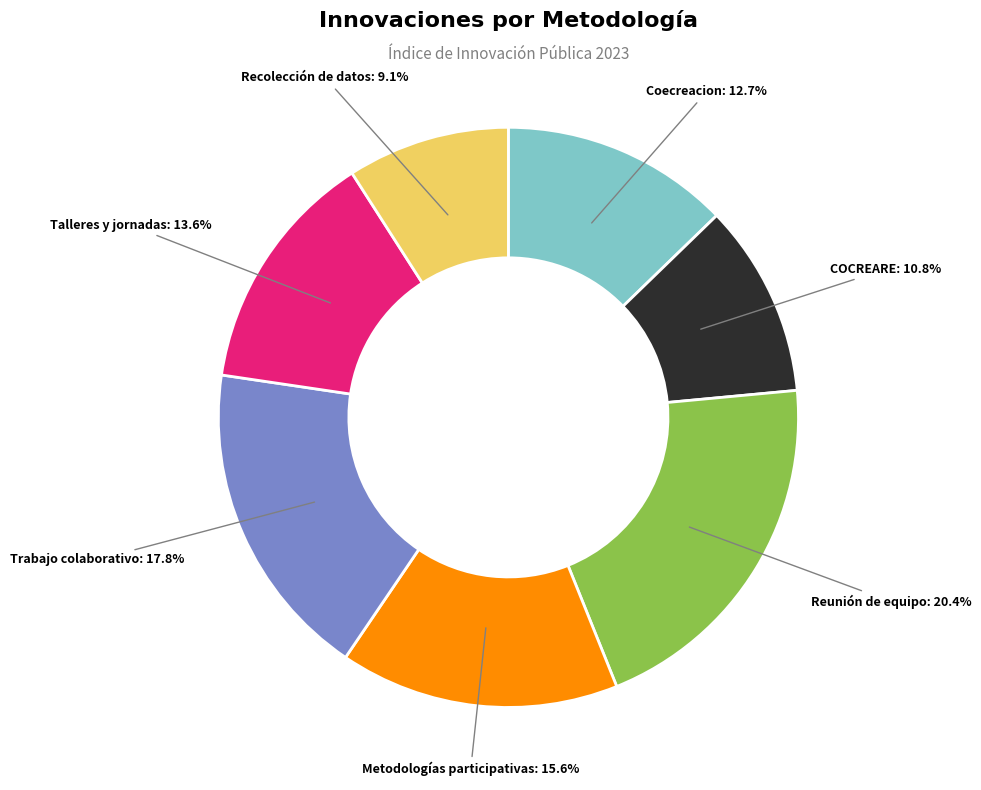

To the nearest percent, what is the average slice percentage?

14%